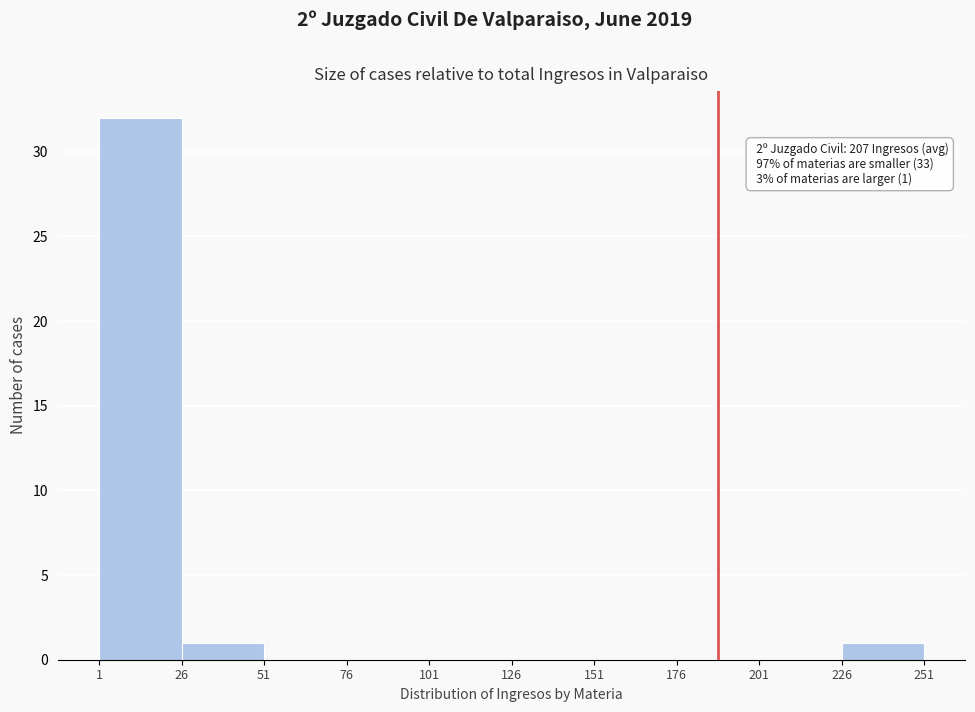

Over which range of the x-axis is the bar tallest?

1 to 26